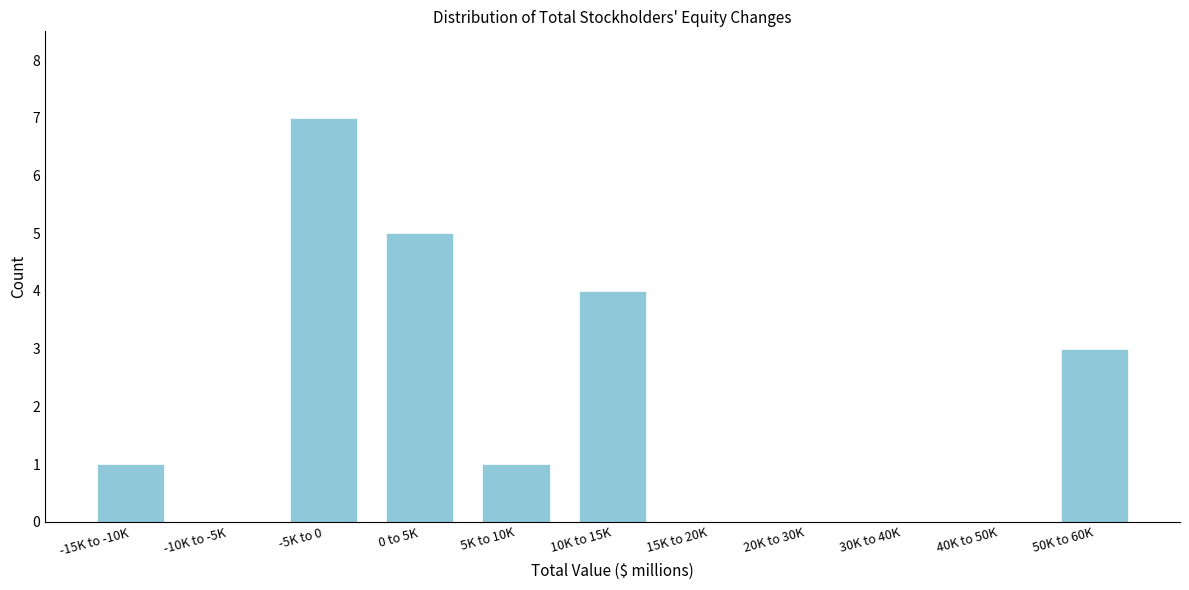

Reading left to right, list all the values displayed in this chart.

-15K to -10K=1	-10K to -5K=0	-5K to 0=7	0 to 5K=5	5K to 10K=1	10K to 15K=4	15K to 20K=0	20K to 30K=0	30K to 40K=0	40K to 50K=0	50K to 60K=3